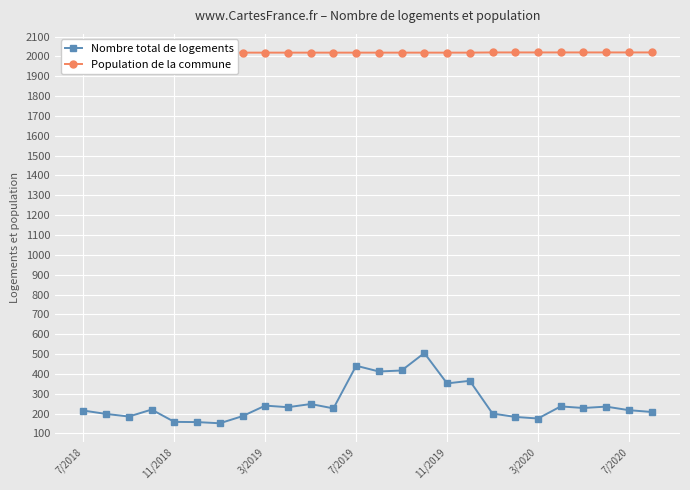

What is the highest value of the Nombre total de logements series?

505